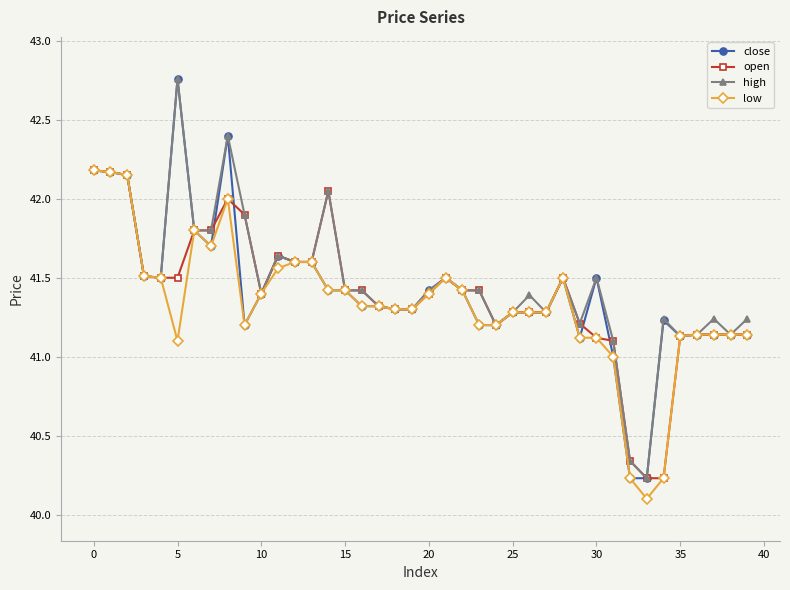

True or false: high has more than 2 points higher than both neighbors.

True